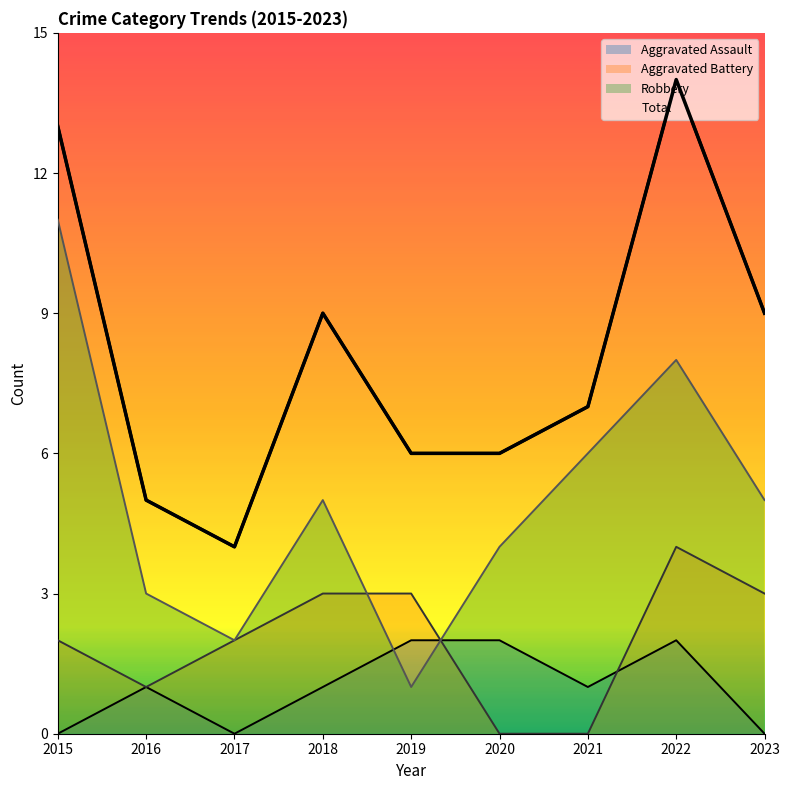

Is it true that Aggravated Battery equals 1 at 2016?

False